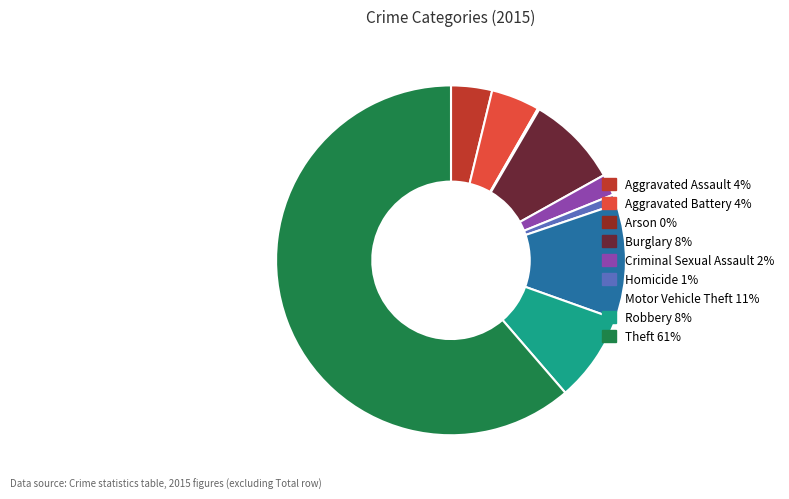

Which slice is the largest?

Theft